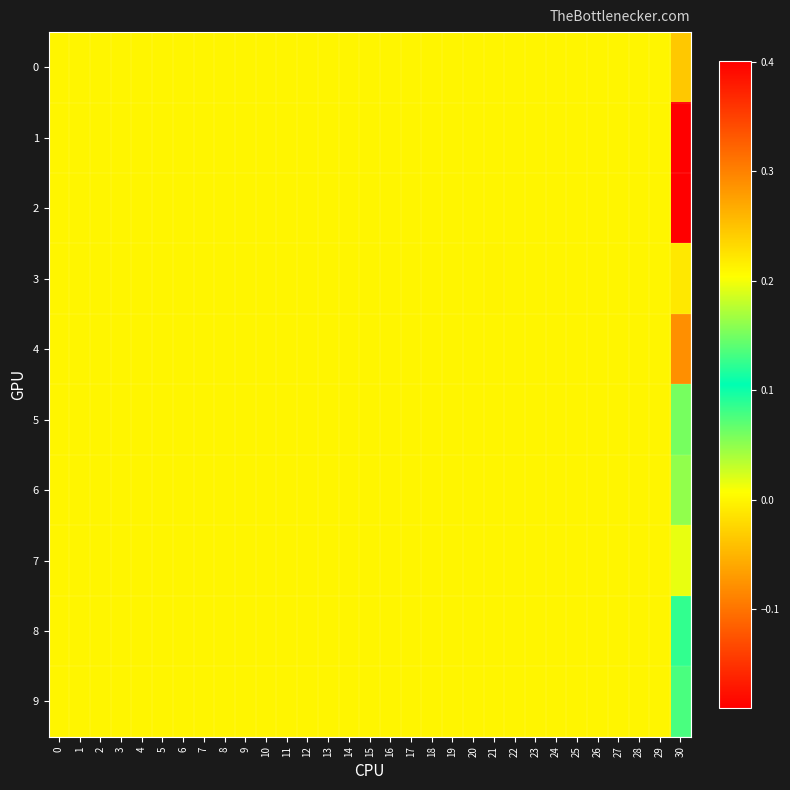

Between 24 and 4, which is larger?

24